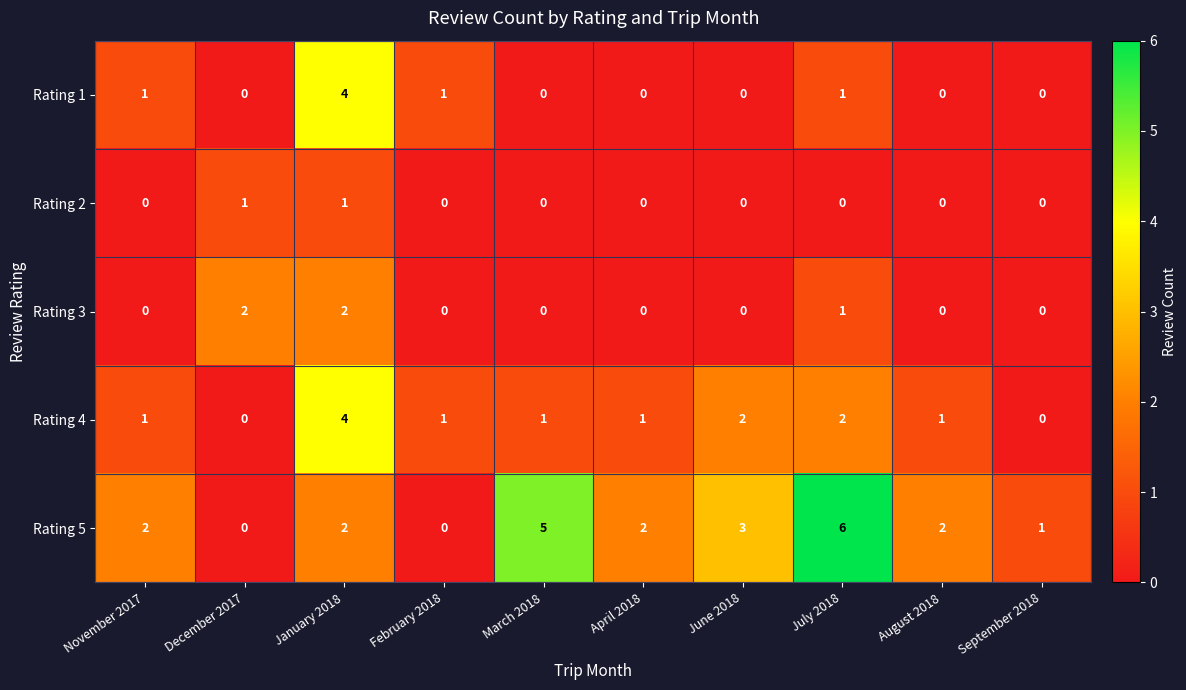

How many Rating 4 values are between 1 and 2?

7